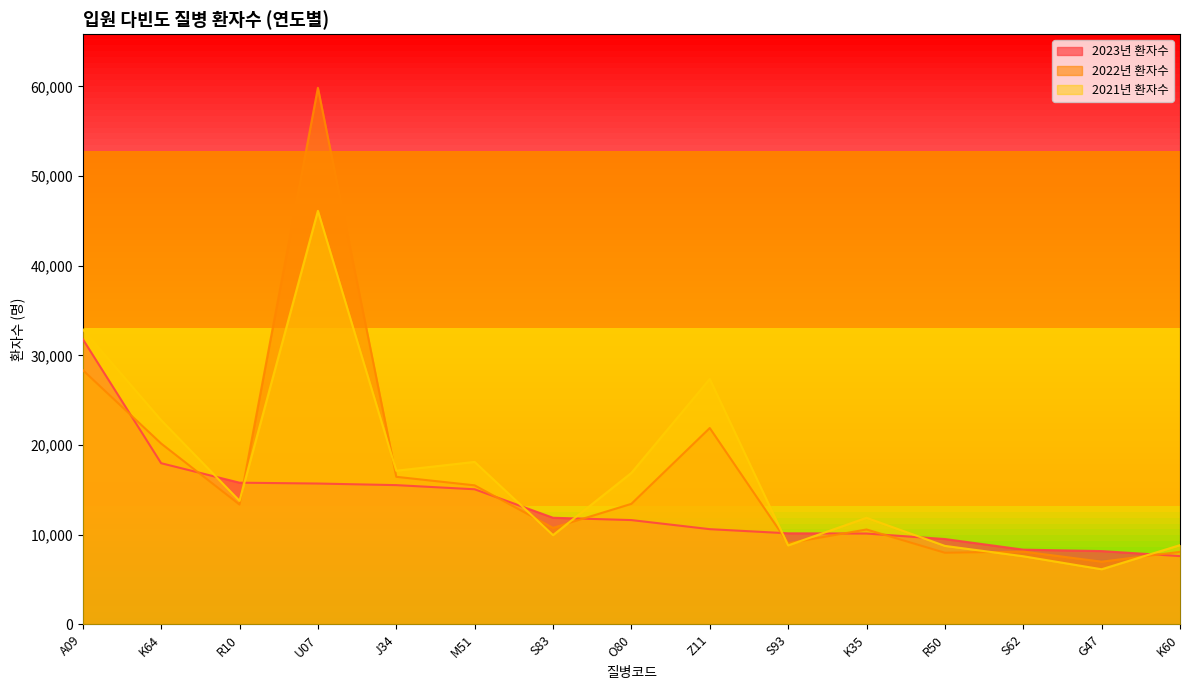

What is the label of the 10th point from the right?

M51